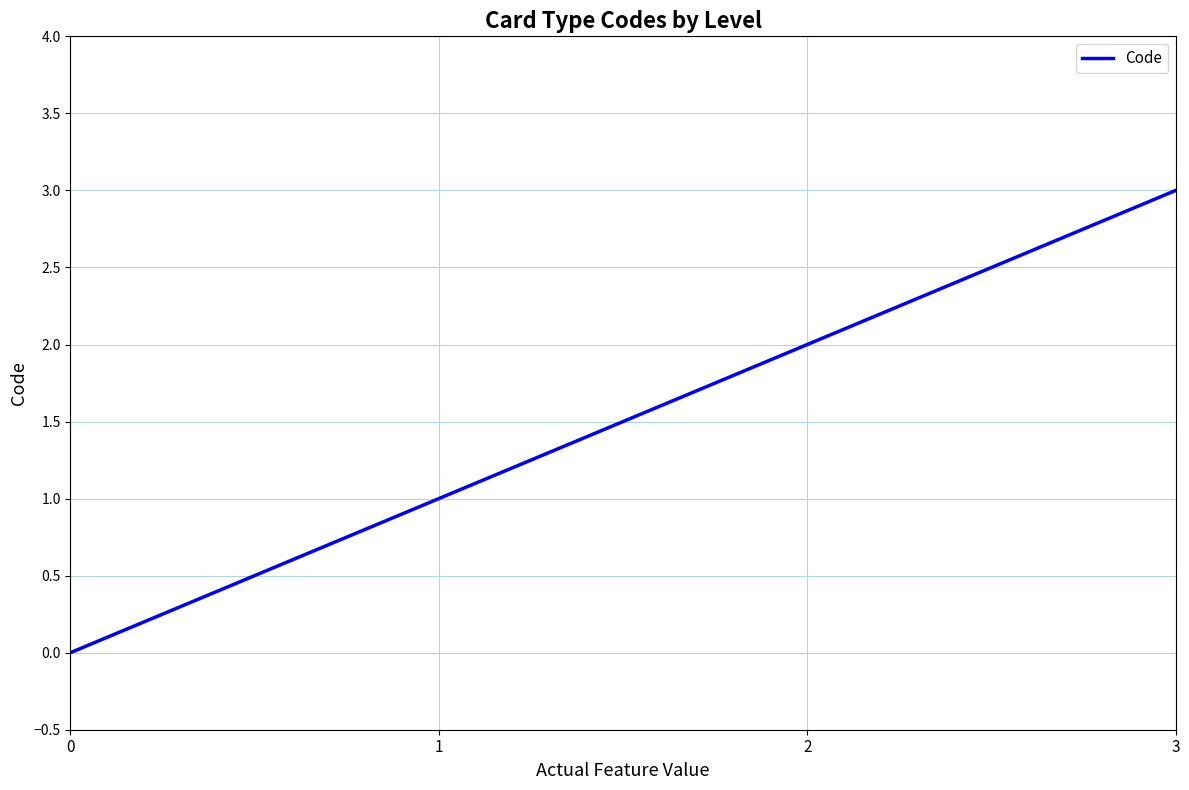

How many series are shown in this chart?

1